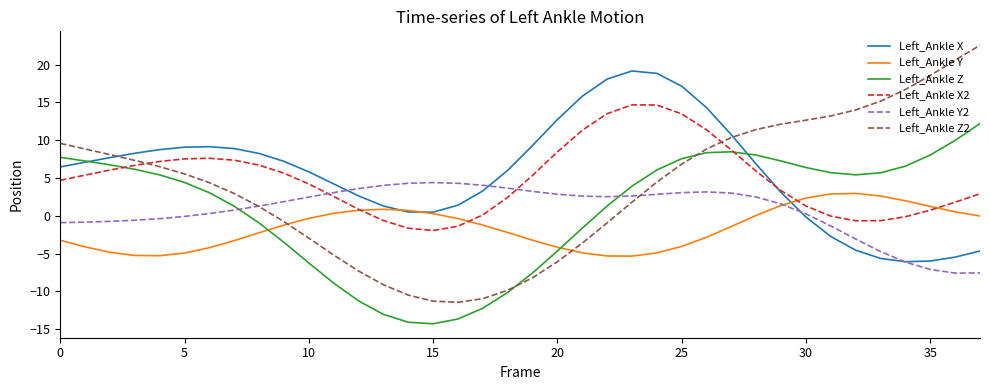

How many times do Left_Ankle Z and Left_Ankle Y cross each other?

2